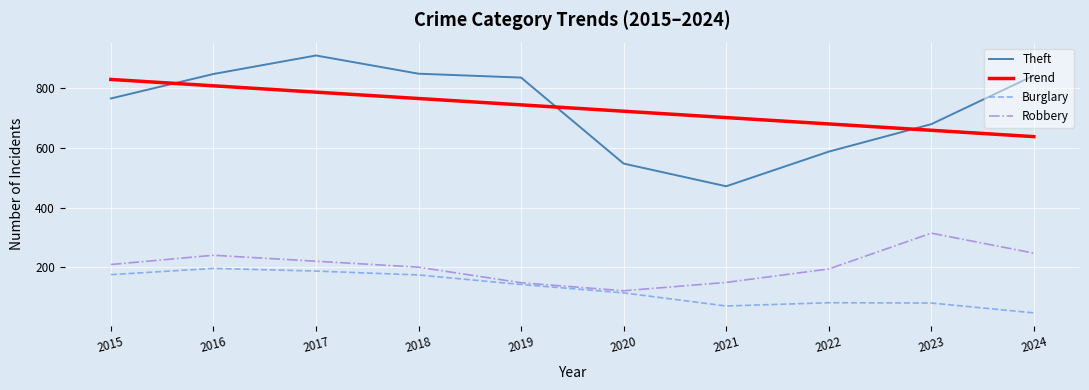

Is the value of Burglary at 2023 greater than the value of Trend at 2016?

No